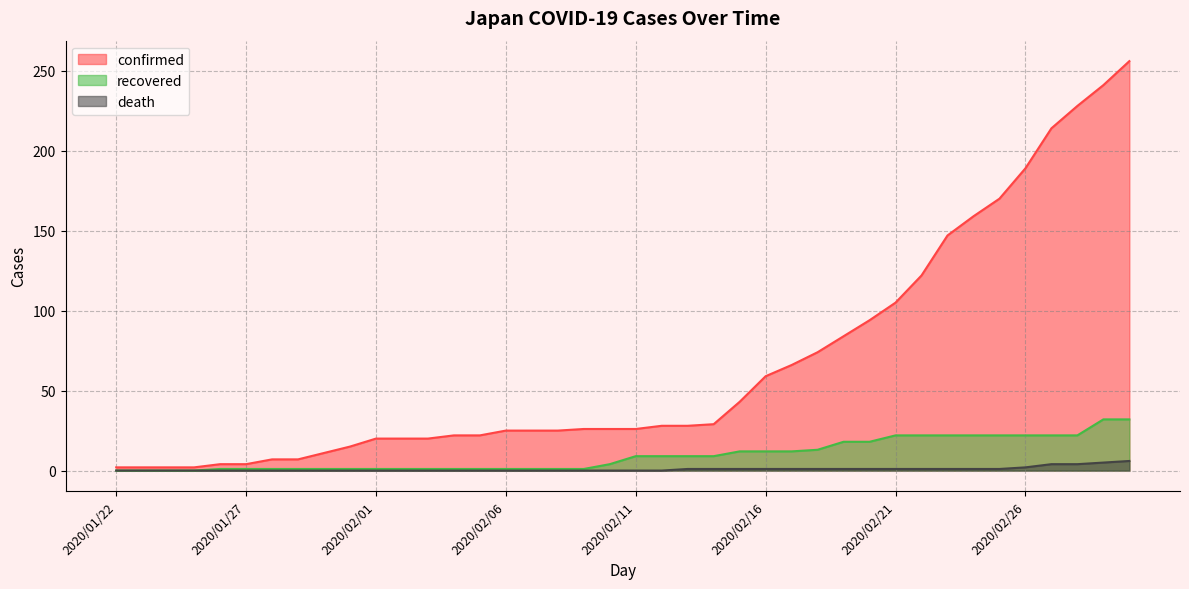

At which label is recovered closest to 16?

2020/02/19